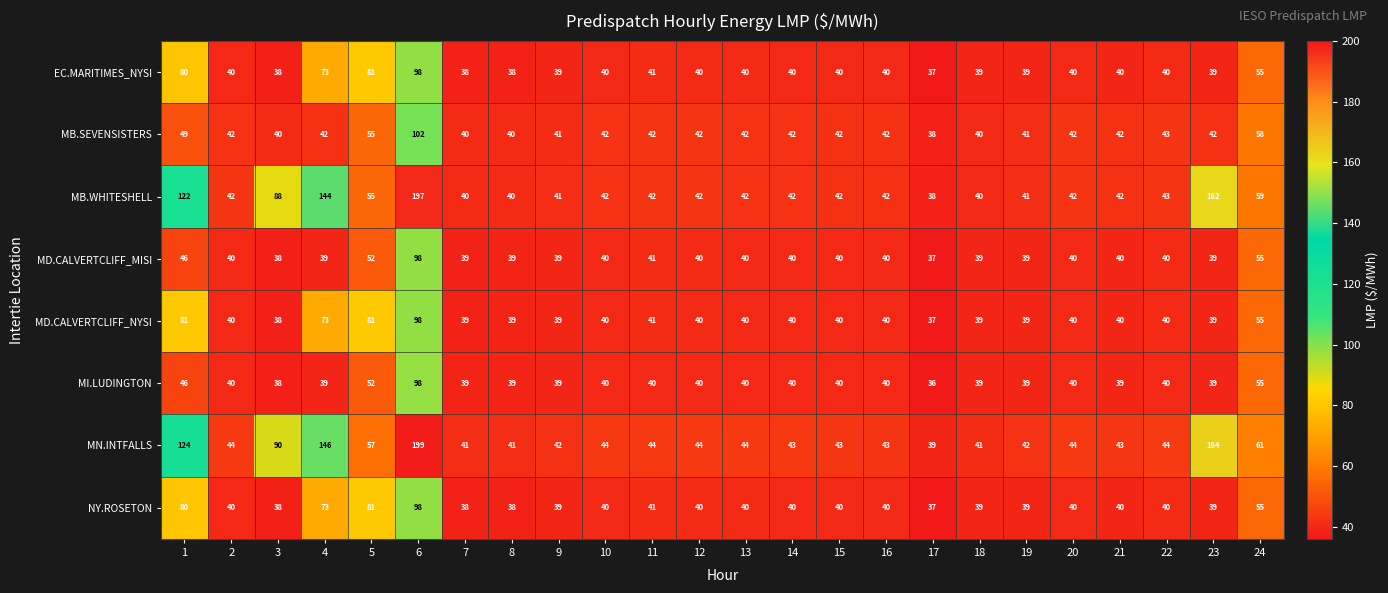

How many categories are shown in the chart?

24